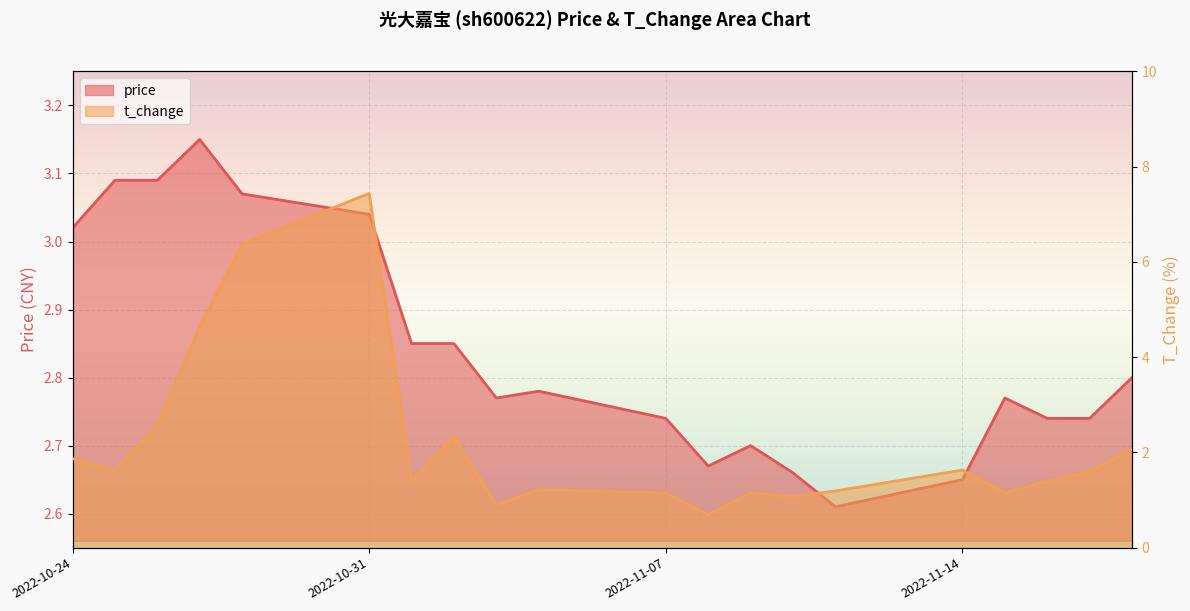

List the series in order of their overall mean, highest first.

price, t_change